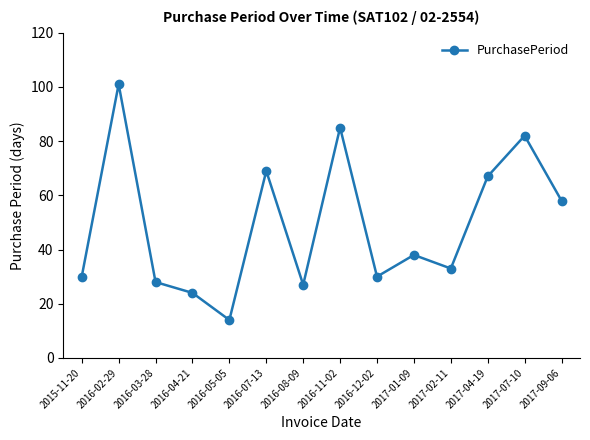

Where is the data nearest to the value 57?

2017-09-06